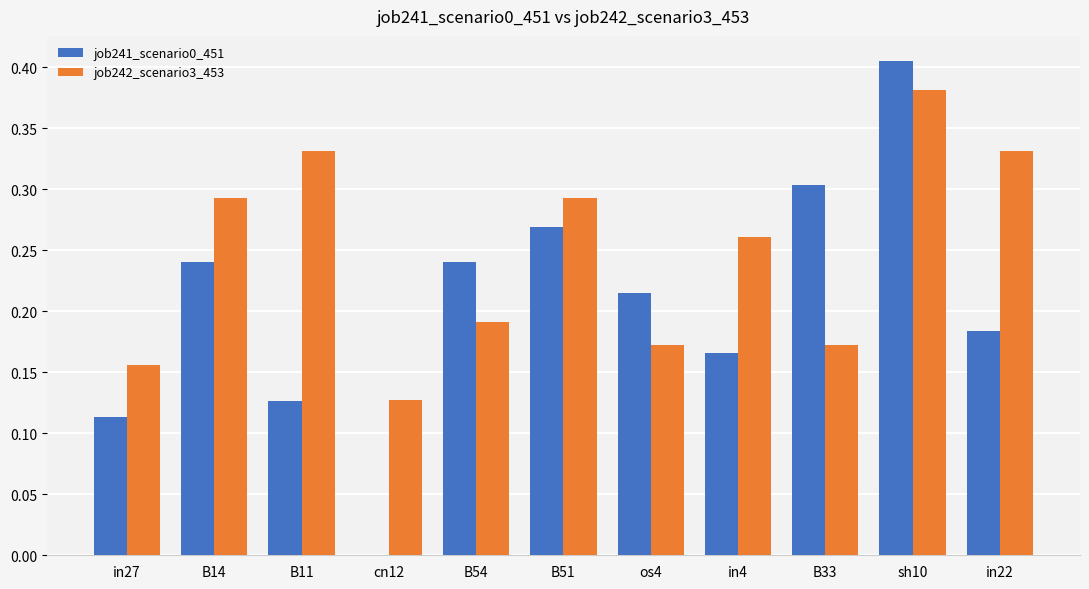

At which label is job241_scenario0_451 closest to 0?

cn12